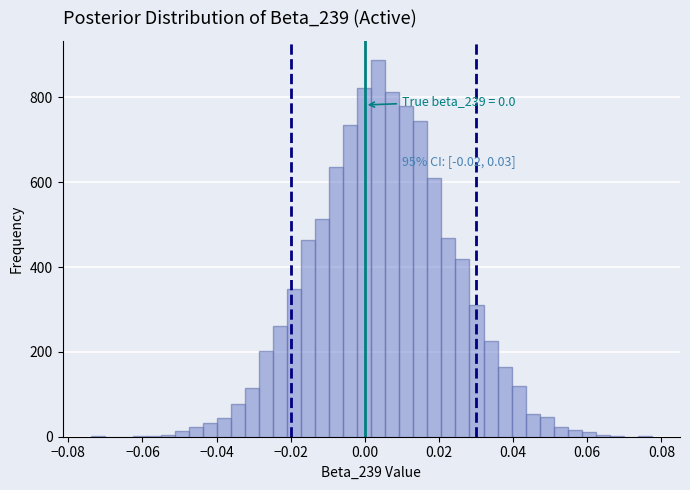

Read against the x-axis, roughly where is the centre of the tallest bar?

0.004